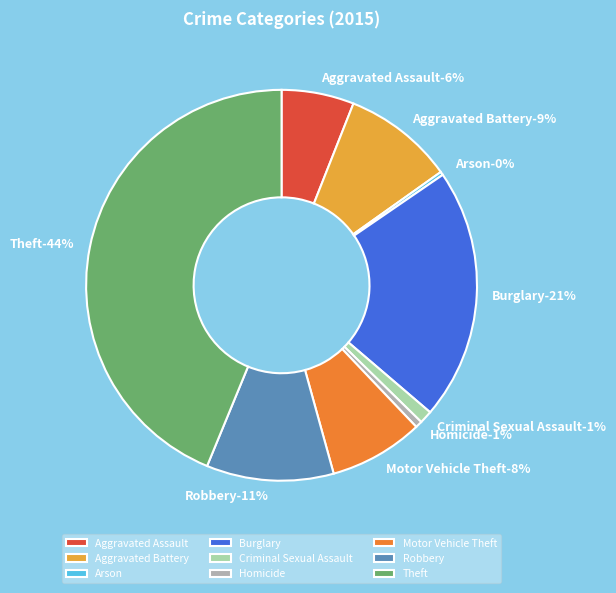

Rank the categories by value from lowest to highest.

Arson, Homicide, Criminal Sexual Assault, Aggravated Assault, Motor Vehicle Theft, Aggravated Battery, Robbery, Burglary, Theft